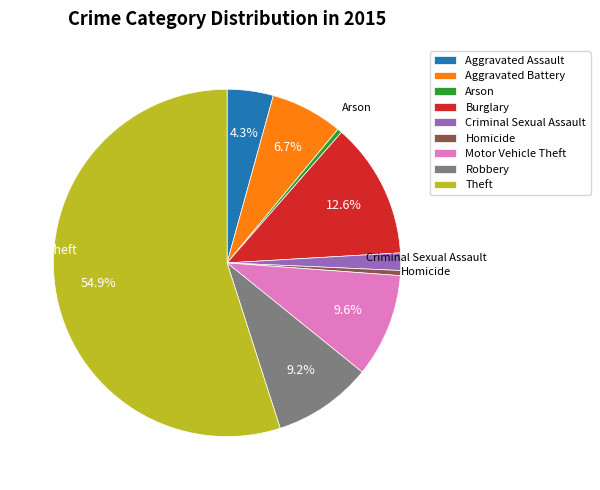

What is the largest slice in the pie chart?

Theft